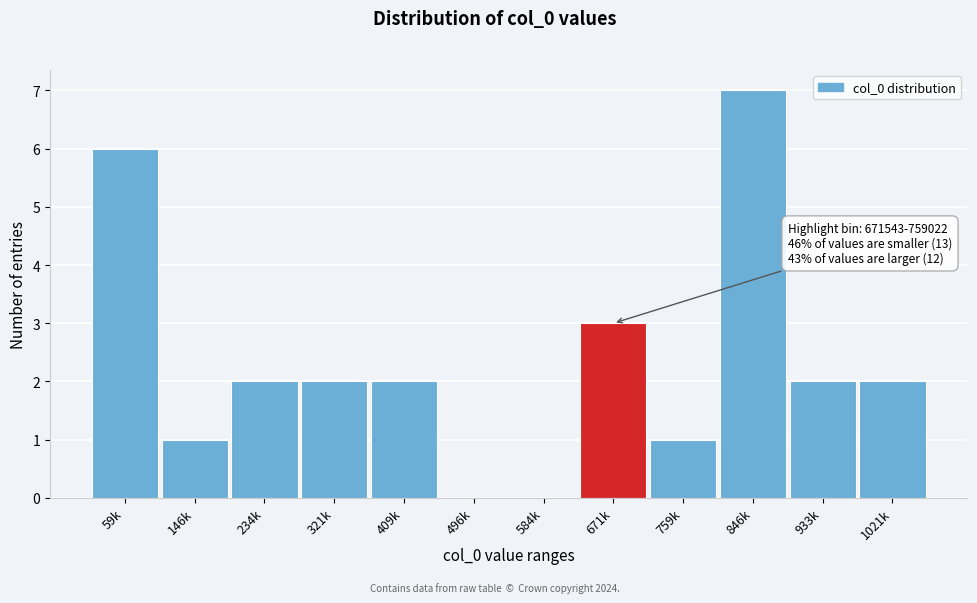

Reading left to right, list all the values displayed in this chart.

59k=6	146k=1	234k=2	321k=2	409k=2	496k=0	584k=0	671k=3	759k=1	846k=7	933k=2	1021k=2